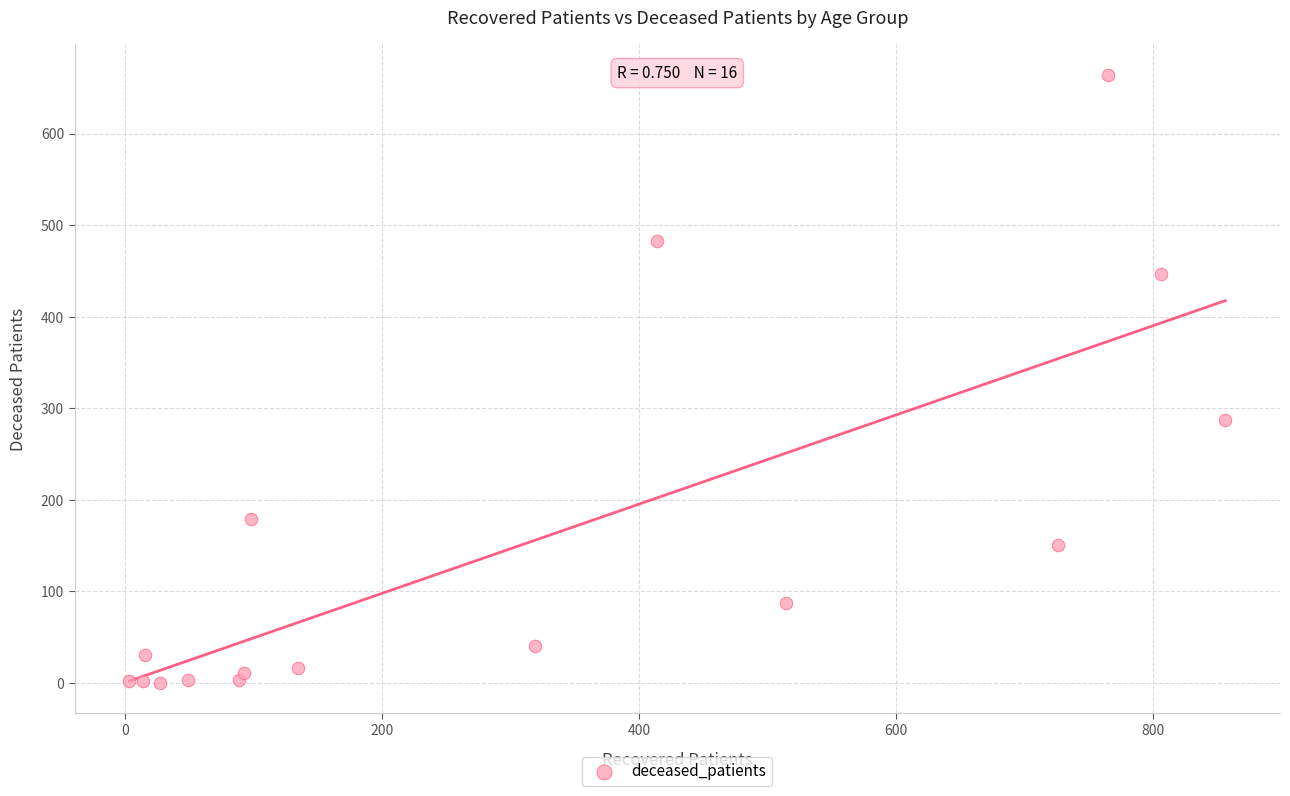

What Y value in the scatter plot is closest to 332?

287